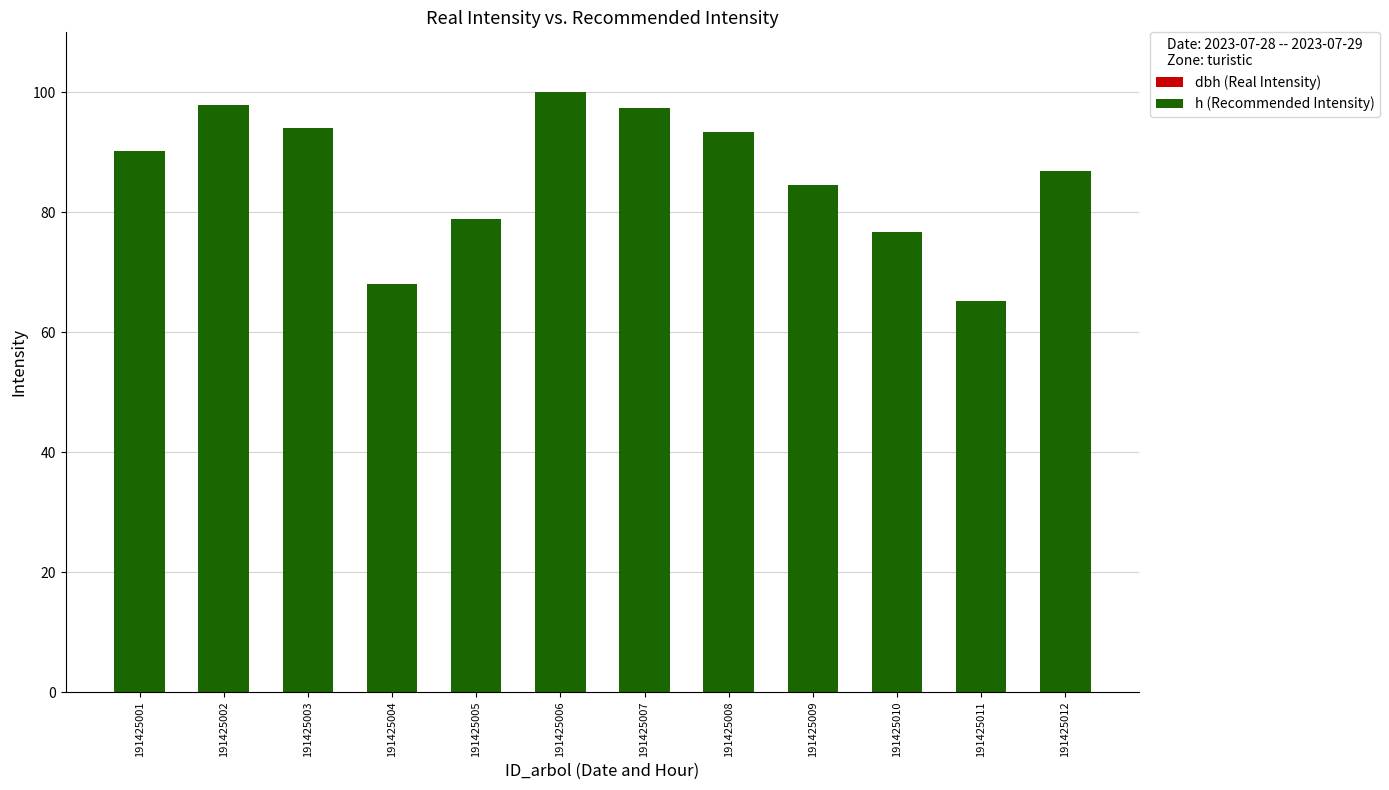

What is the approximate value at 191425008?

93.4